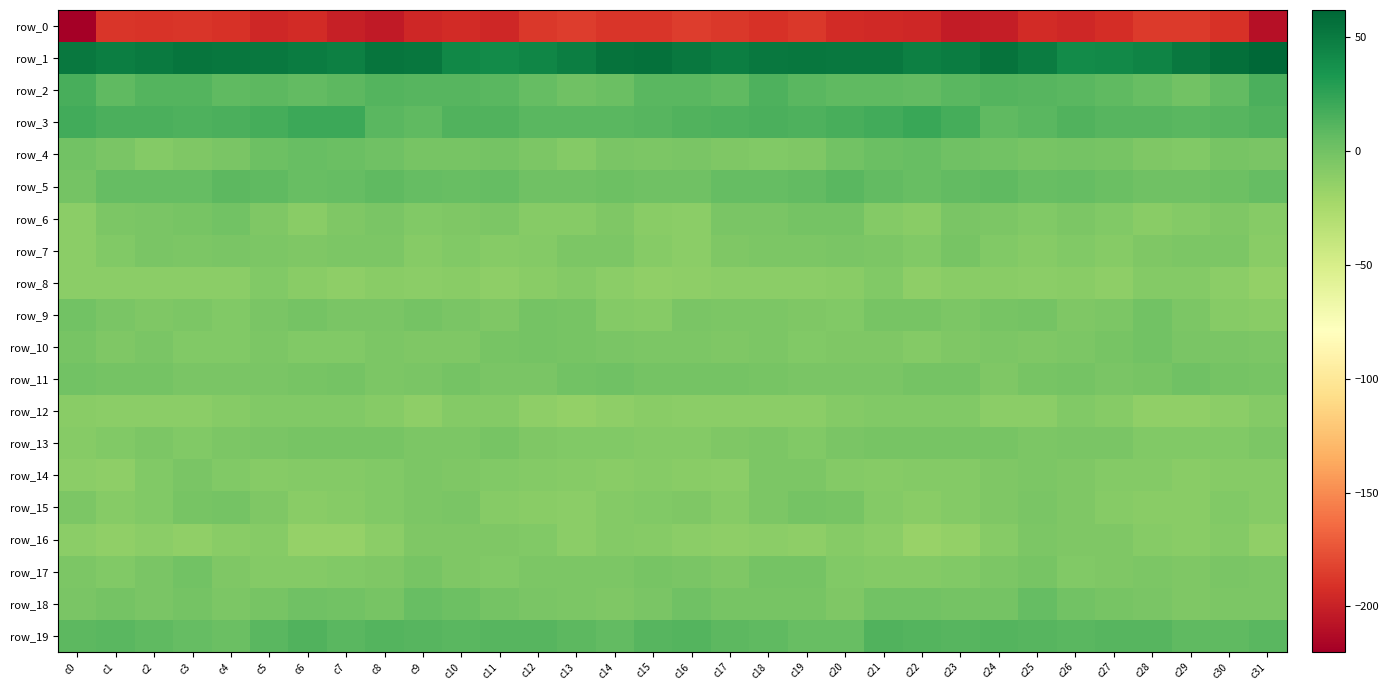

Rank the series at c15 from highest to lowest value.

row_1, row_3, row_19, row_2, row_5, row_11, row_17, row_18, row_10, row_4, row_15, row_13, row_9, row_16, row_7, row_14, row_6, row_12, row_8, row_0